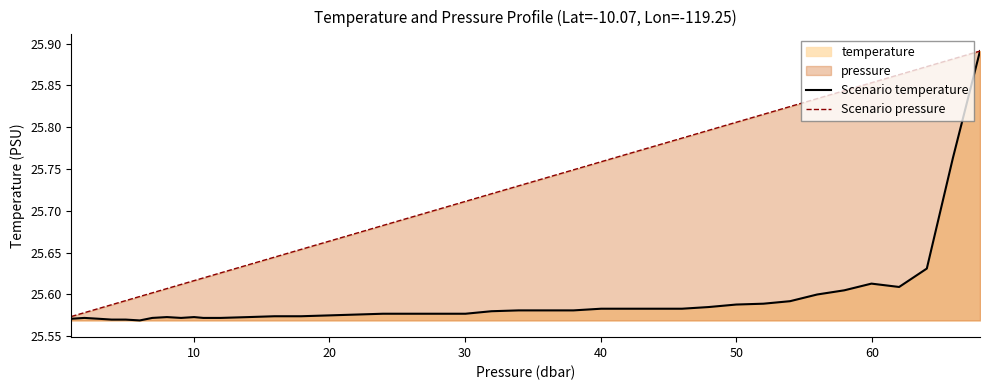

True or false: Scenario pressure and Scenario temperature intersect in this chart.

False